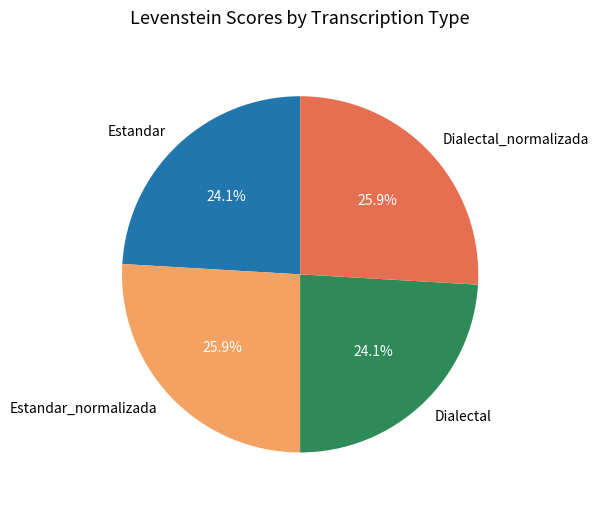

How many segments does this pie chart have?

4